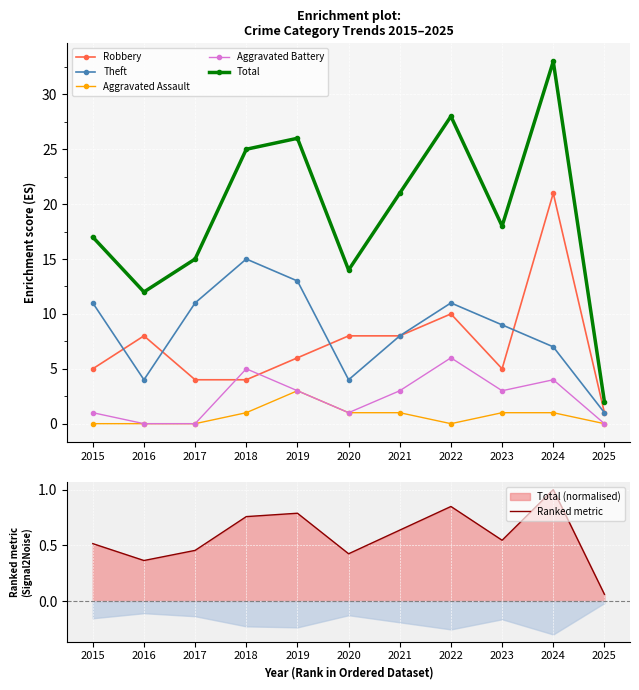

In Total, how many points are lower than both neighbors (excluding endpoints)?

3